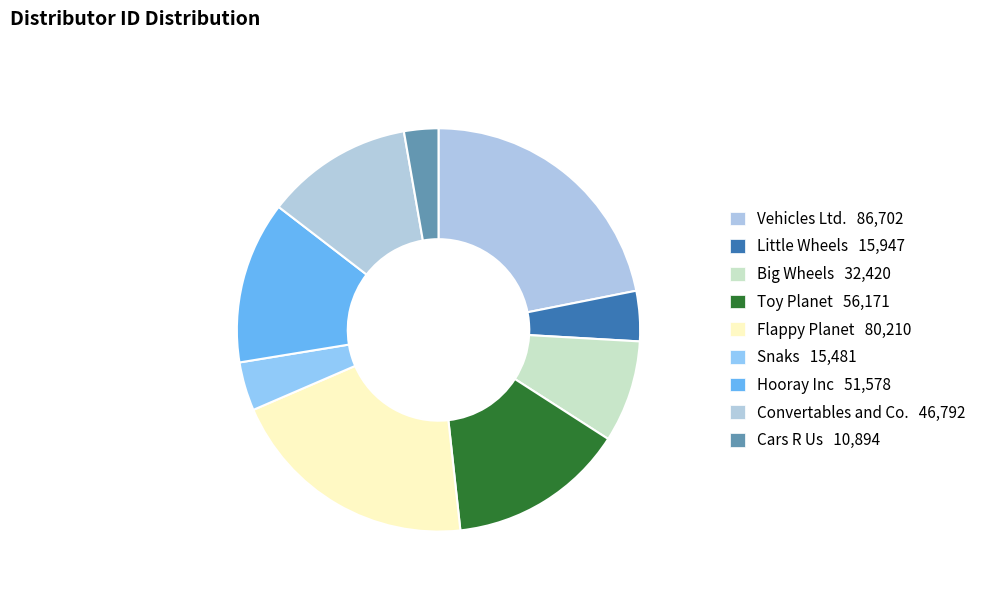

The Toy Planet slice represents 20% of the pie. True or false?

False